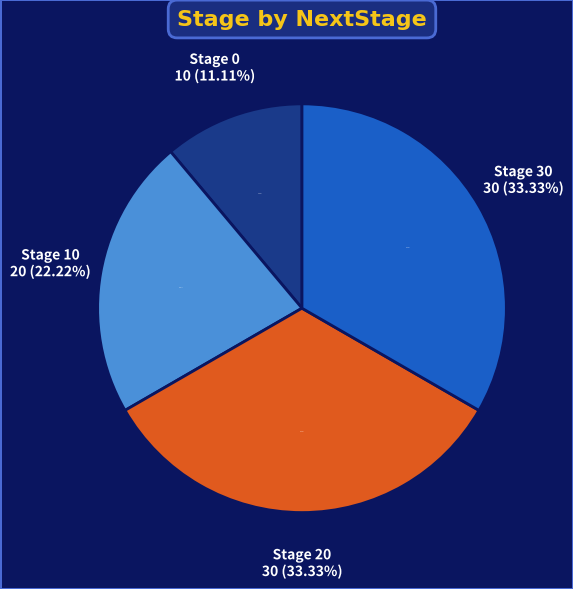

Rank the categories by value from lowest to highest.

Stage 0, Stage 10, Stage 20, Stage 30